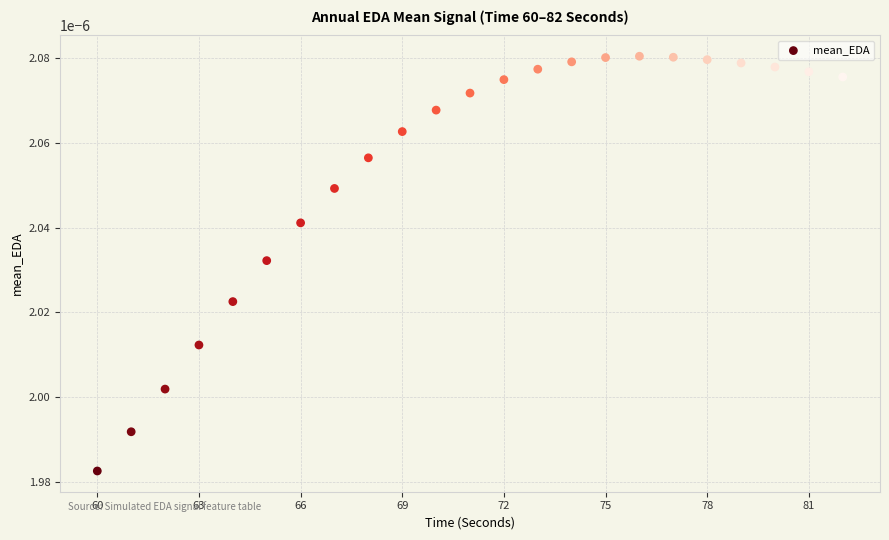

What is the range of X values (max minus min)?

22.0